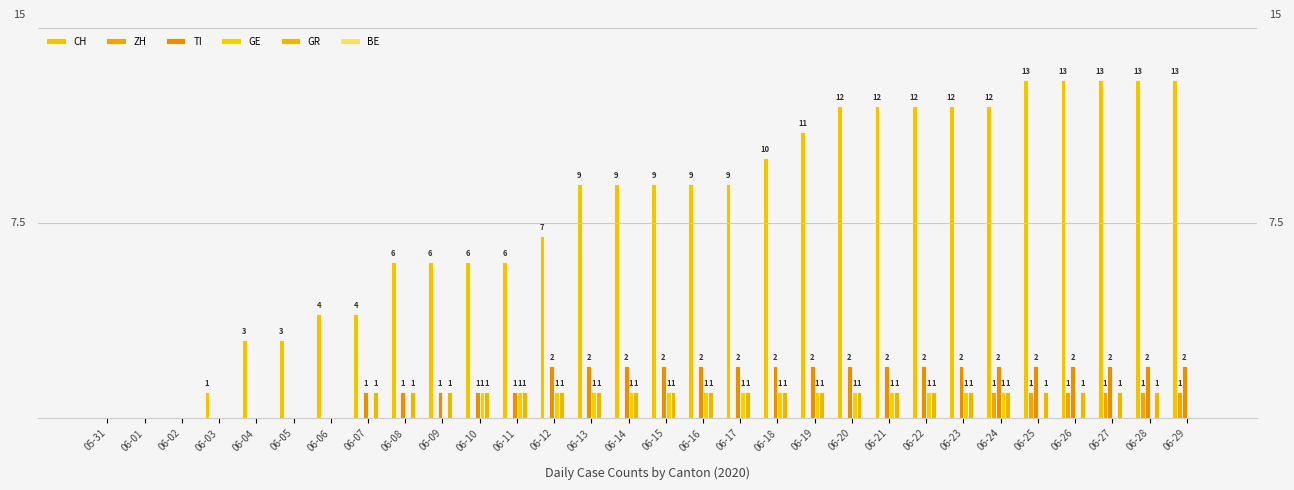

Which series has the widest spread of values?

CH